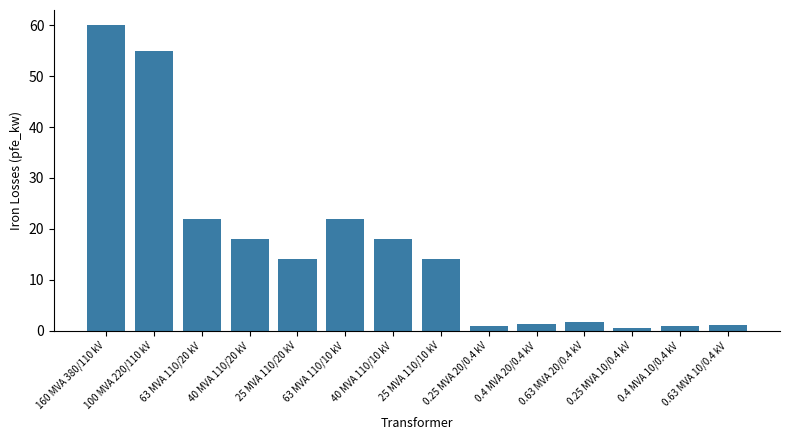

What is the difference between the maximum and minimum values?

59.4